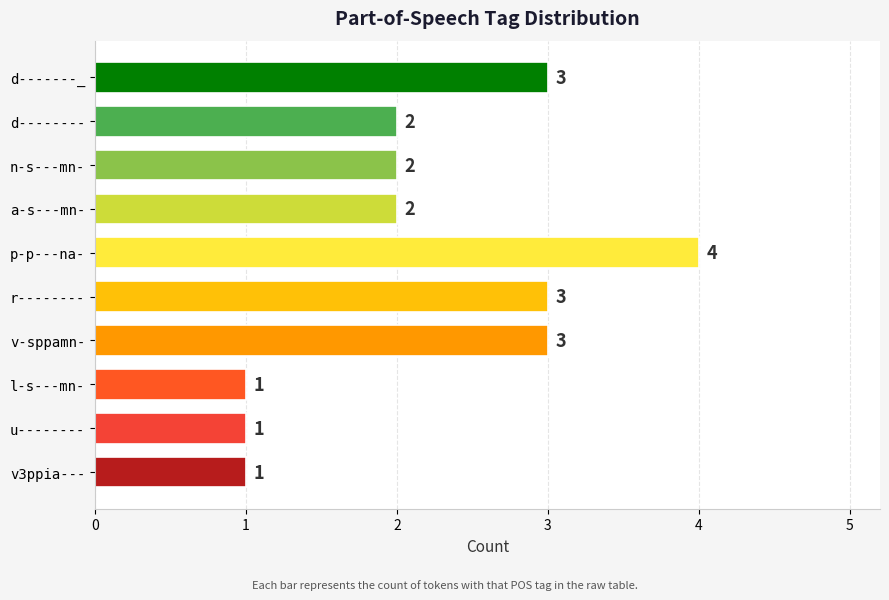

Reading bottom to top, transcribe all the data shown in this chart.

v3ppia---=1	u--------=1	l-s---mn-=1	v-sppamn-=3	r--------=3	p-p---na-=4	a-s---mn-=2	n-s---mn-=2	d--------=2	d-------_=3